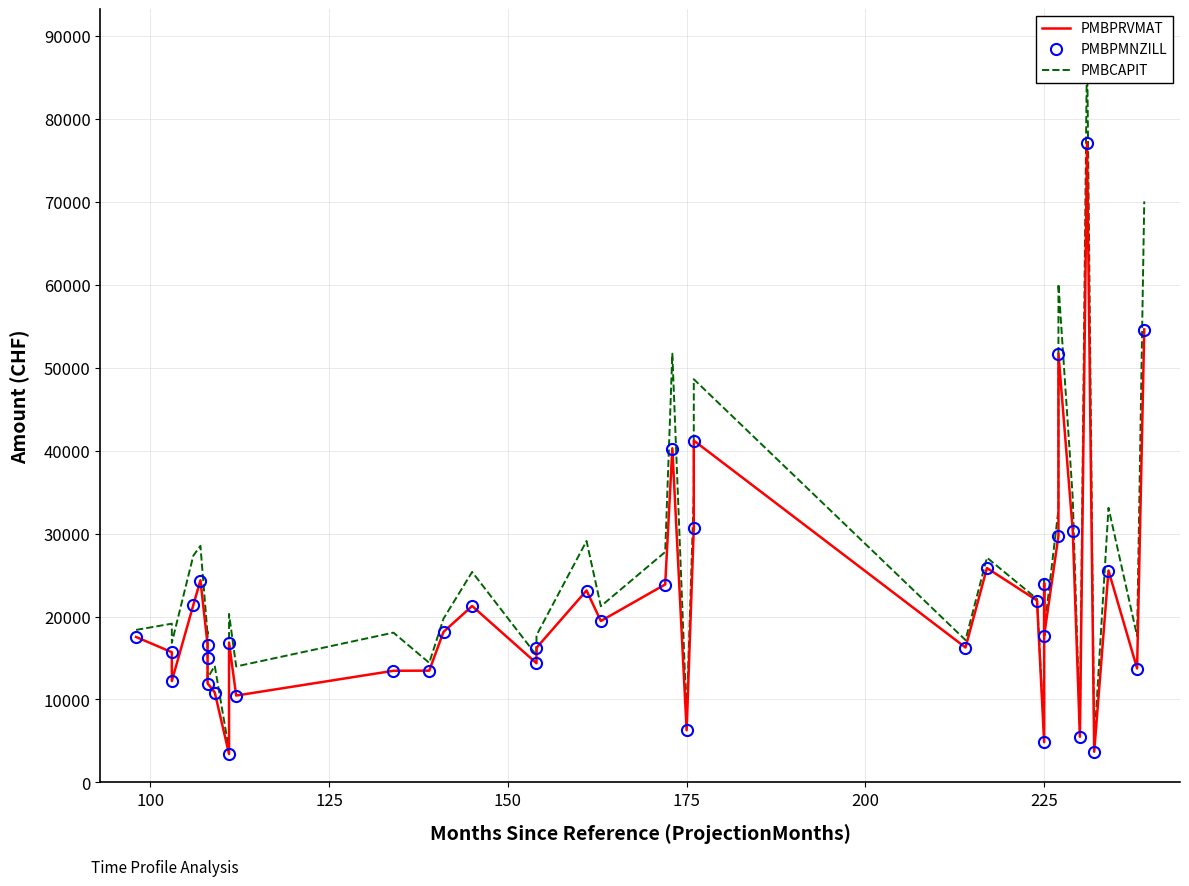

How many data points in PMBPMNZILL are above 17659?

20